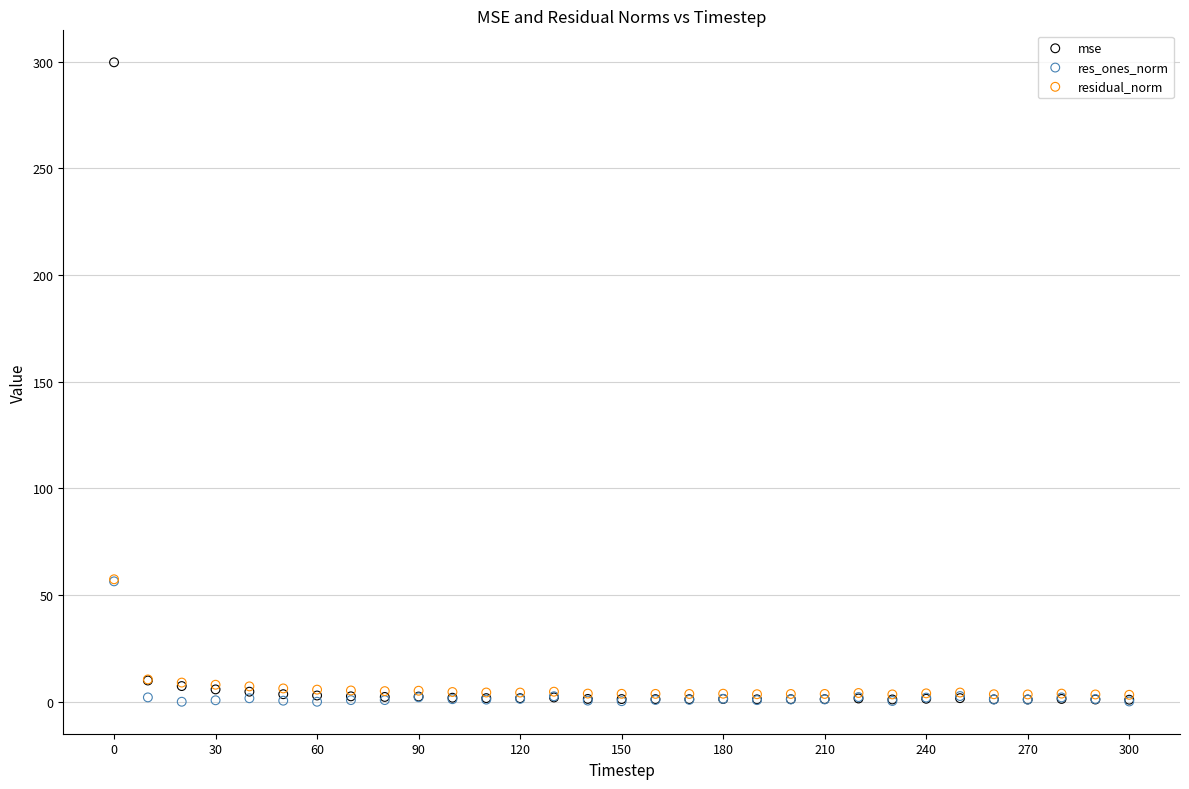

What are all the series names shown in the legend?

mse, res_ones_norm, residual_norm